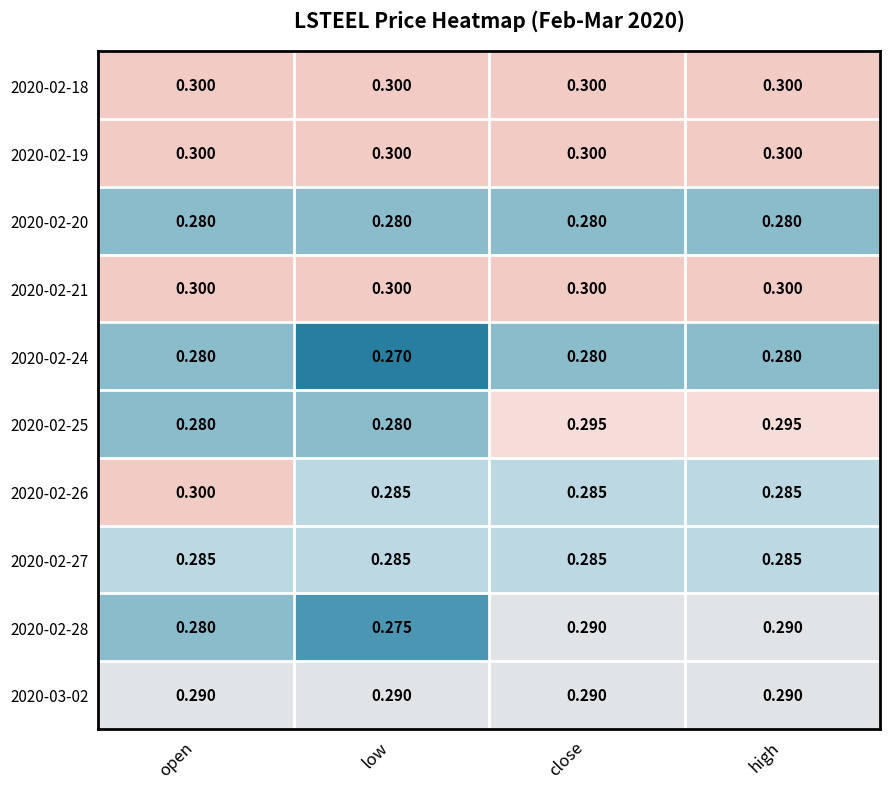

Which label corresponds to the smallest value in the chart?

low